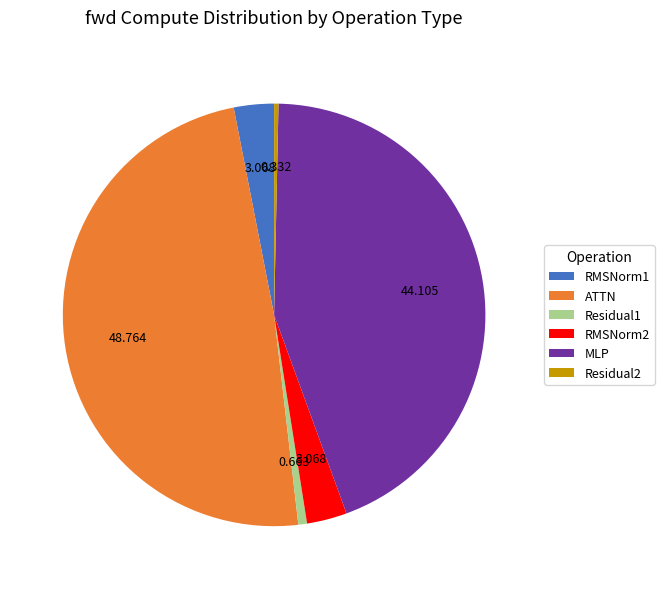

Combined, do RMSNorm2 and MLP account for over 50%?

No